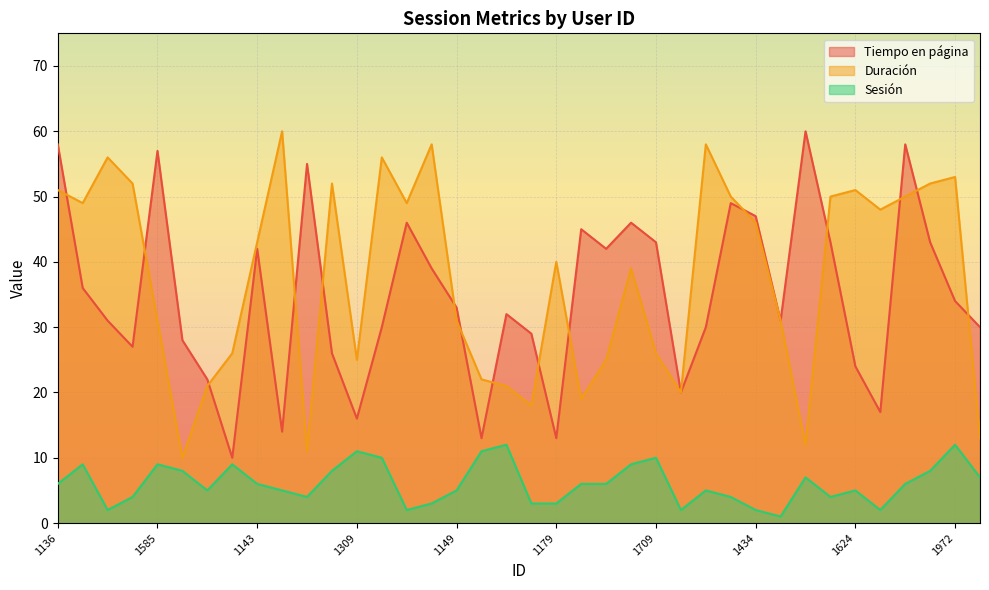

At which category does Sesión reach its first local peak?

1224